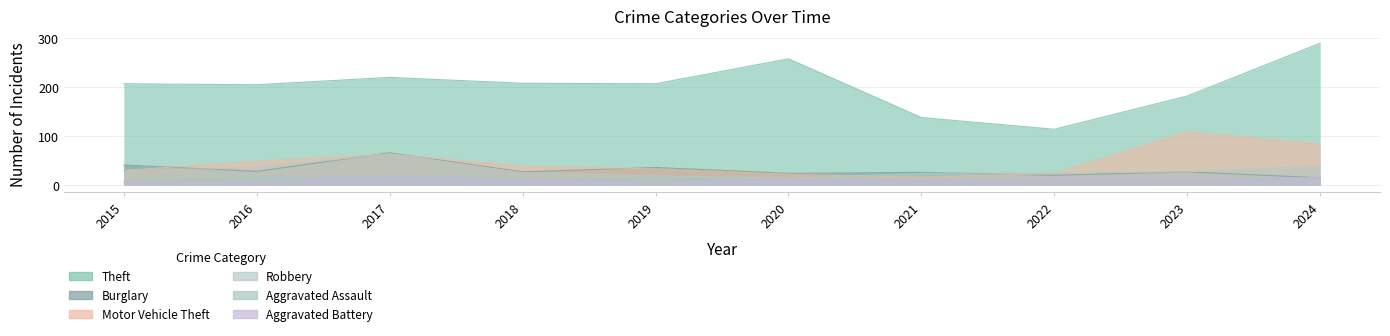

Which series has the largest total across all categories?

Theft